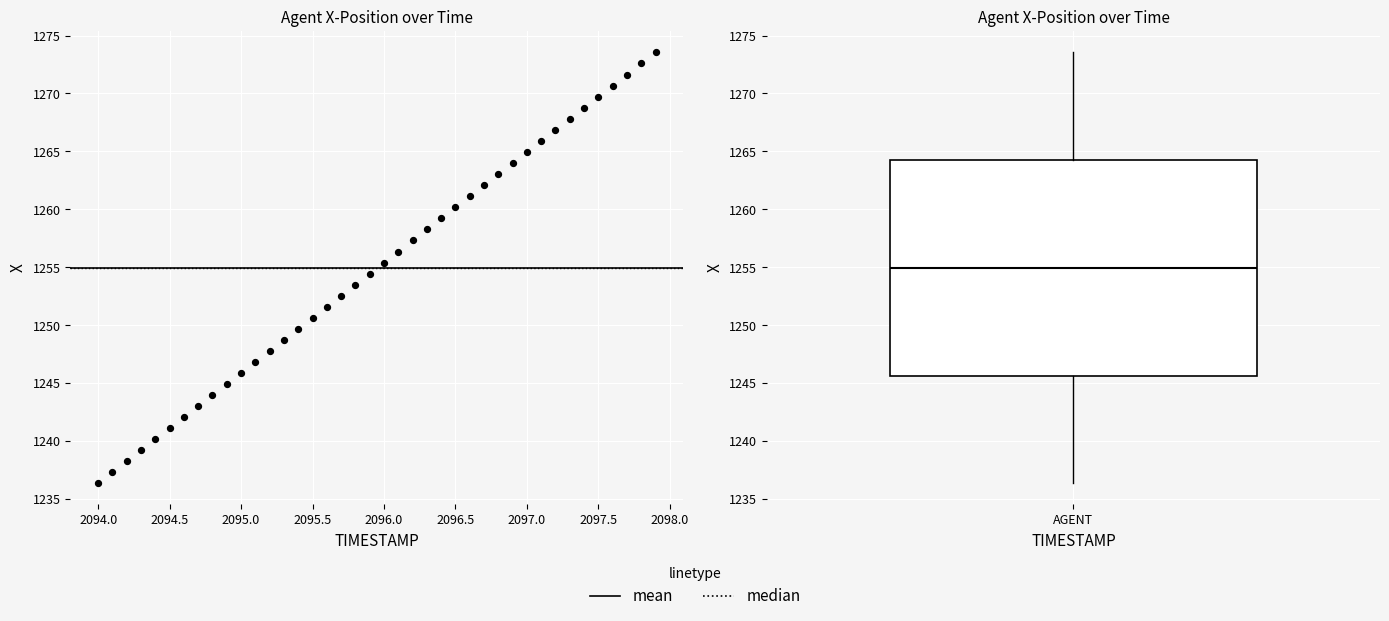

What is the range of X values (max minus min)?

3.9